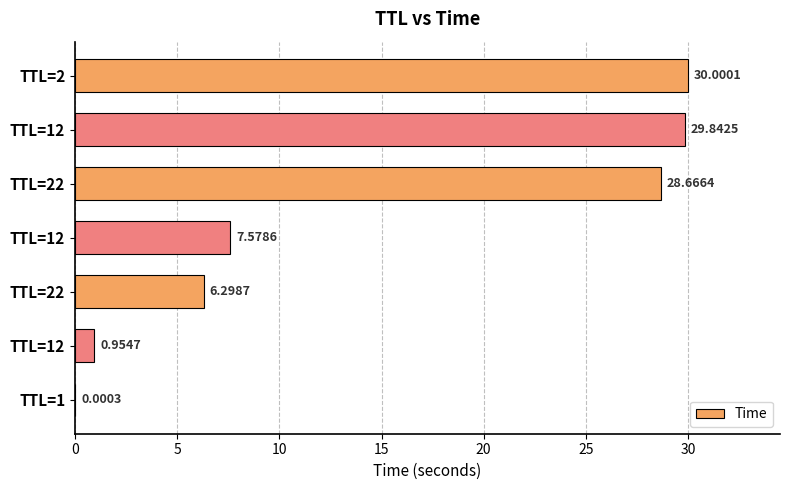

At which category does the chart reach its peak across all series?

TTL=2